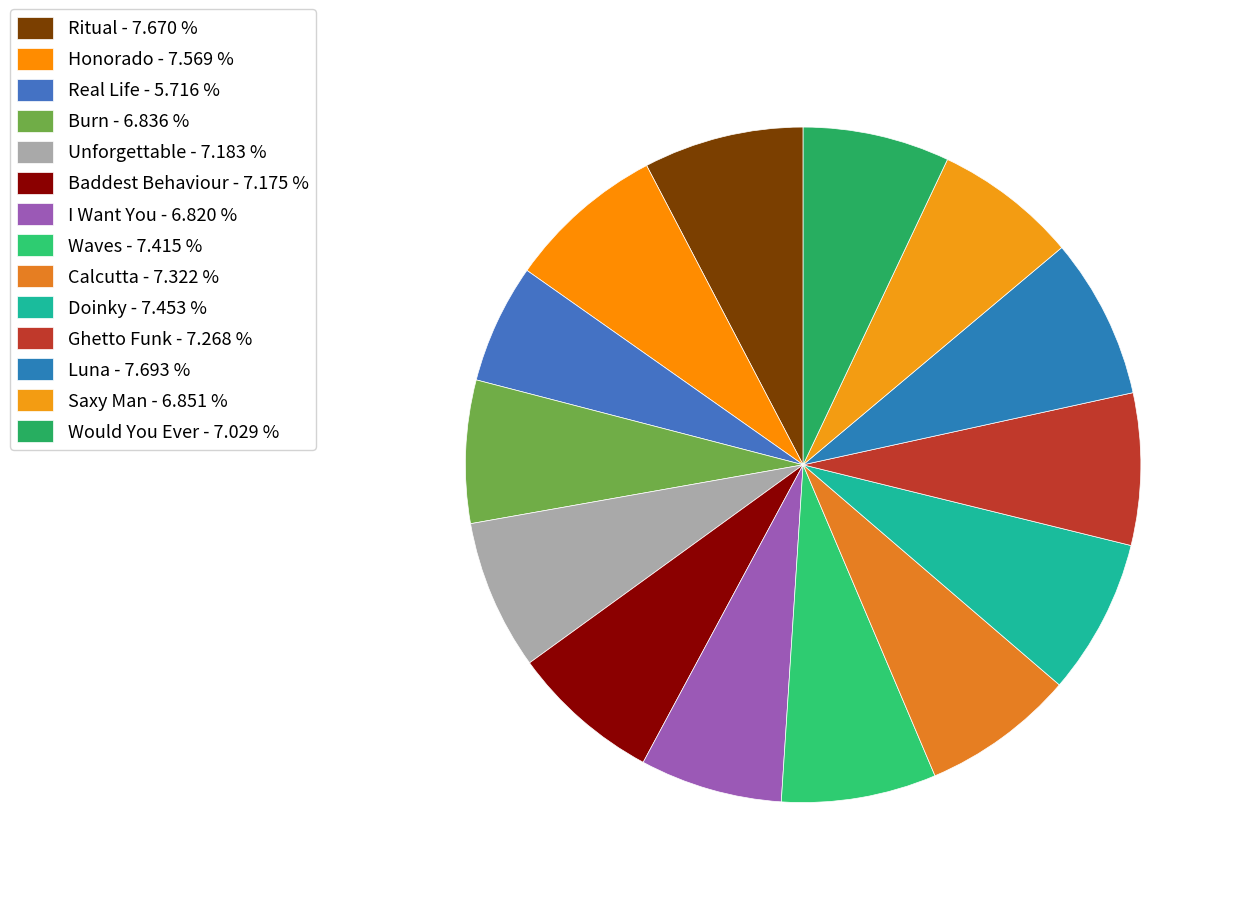

To the nearest percent, what is the average slice percentage?

7%